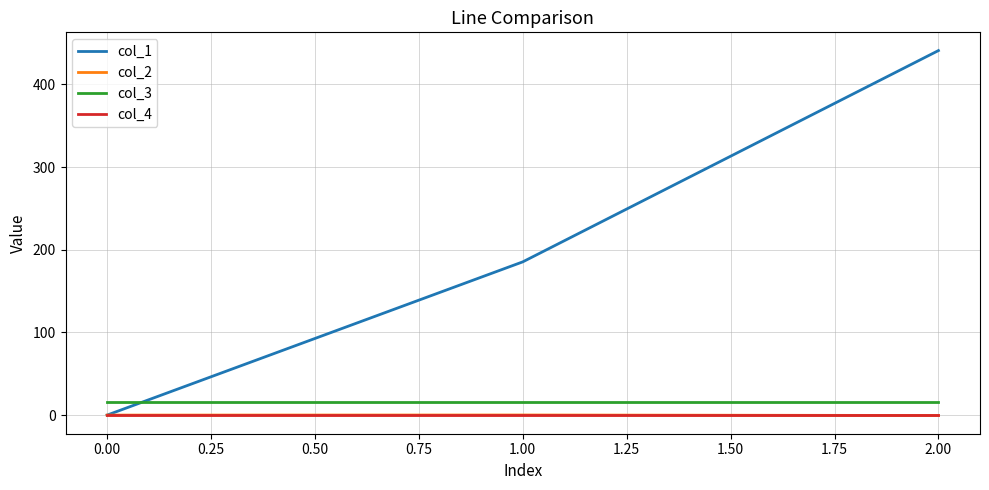

List the labels in order of col_1 value, largest first.

2.00, 1.00, 0.00